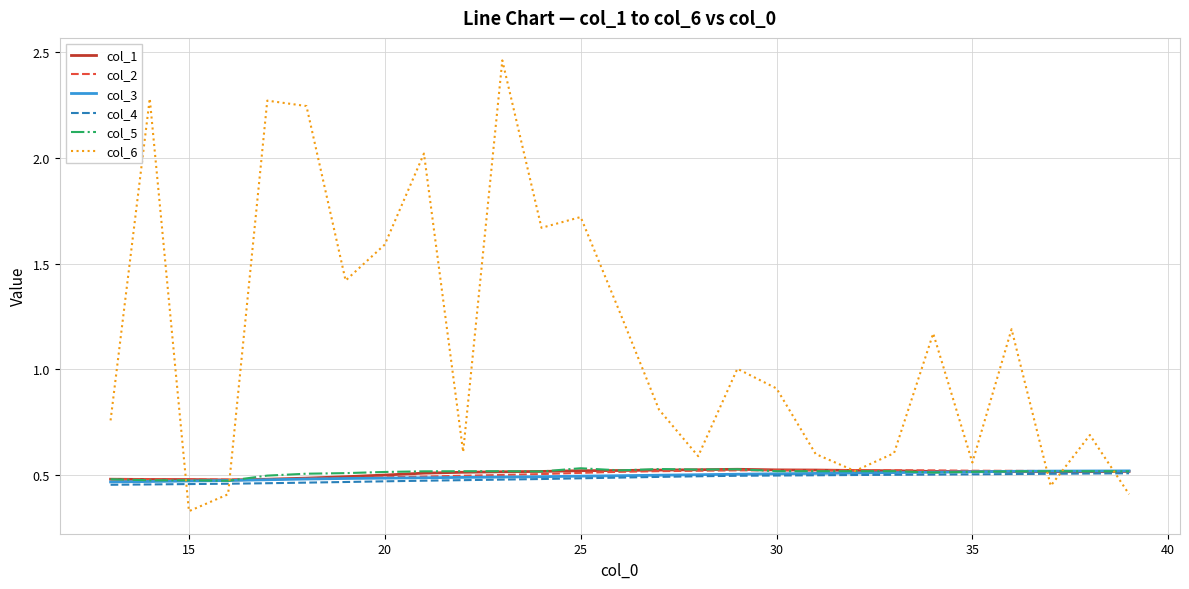

Which series has the largest total across all categories?

col_6